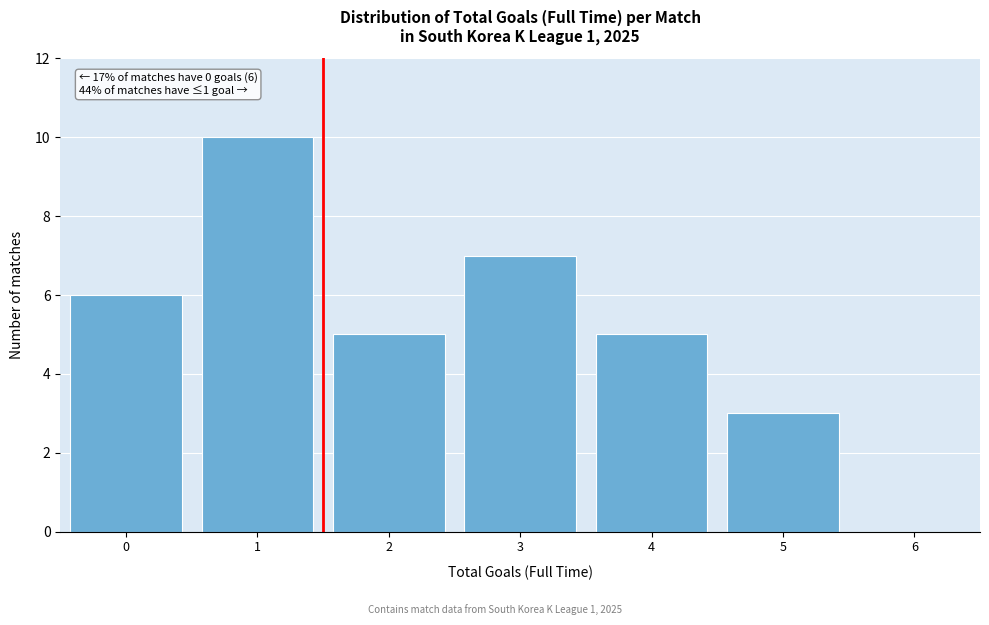

Reading left to right, what are all the values shown in this chart?

0=6	1=10	2=5	3=7	4=5	5=3	6=0